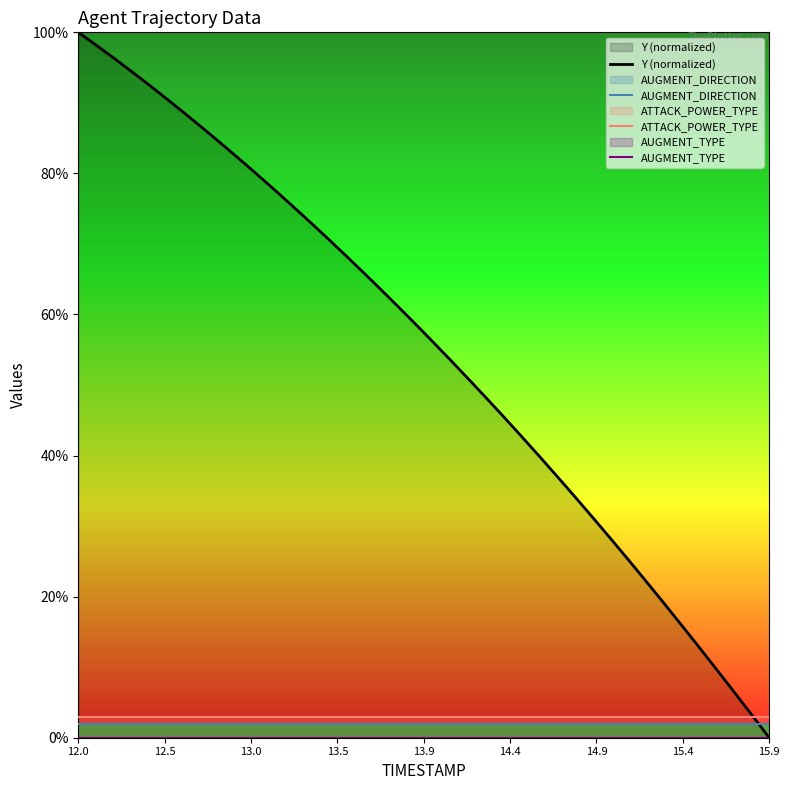

What is the average value of the AUGMENT_DIRECTION series?

2.0